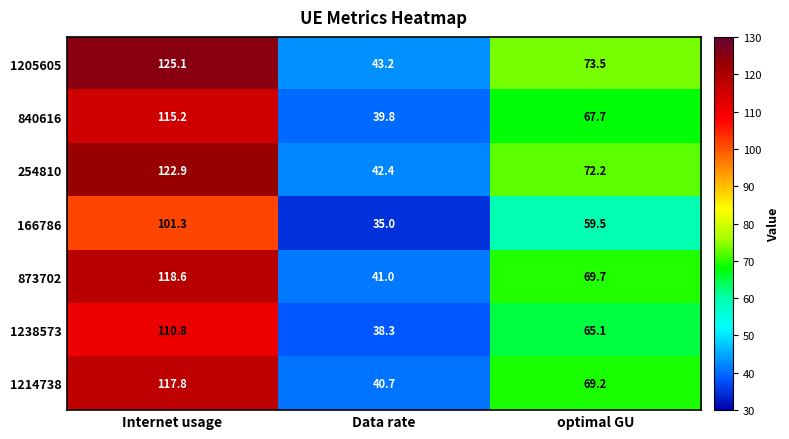

At which label does 1214738 first exceed 69?

Internet usage